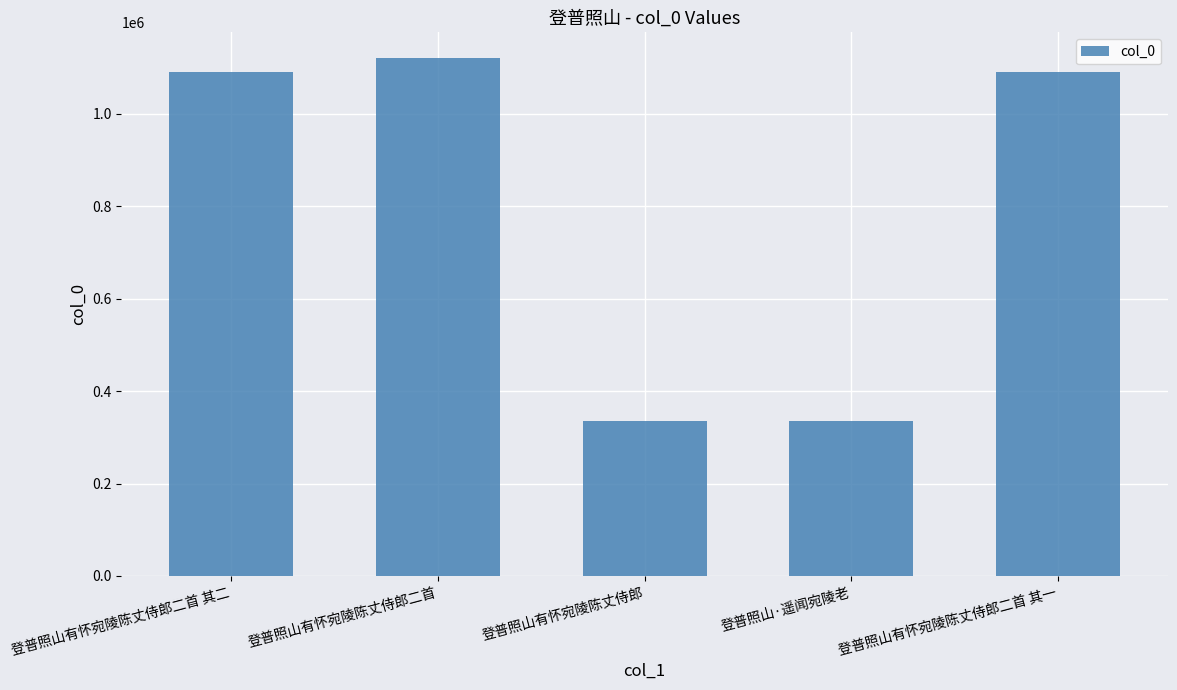

Where does the data first go above 1091525?

登普照山有怀宛陵陈丈侍郎二首 其二